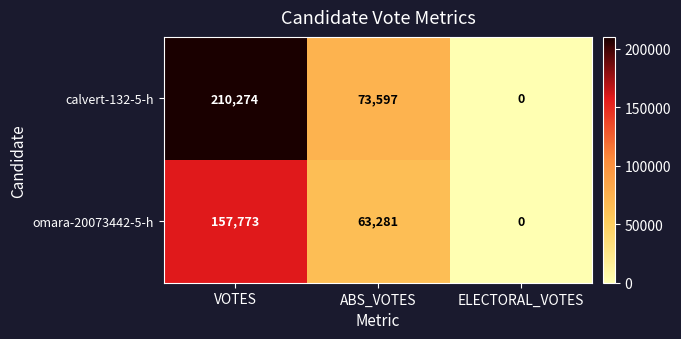

Which series changed the most between ABS_VOTES and ELECTORAL_VOTES?

calvert-132-5-h